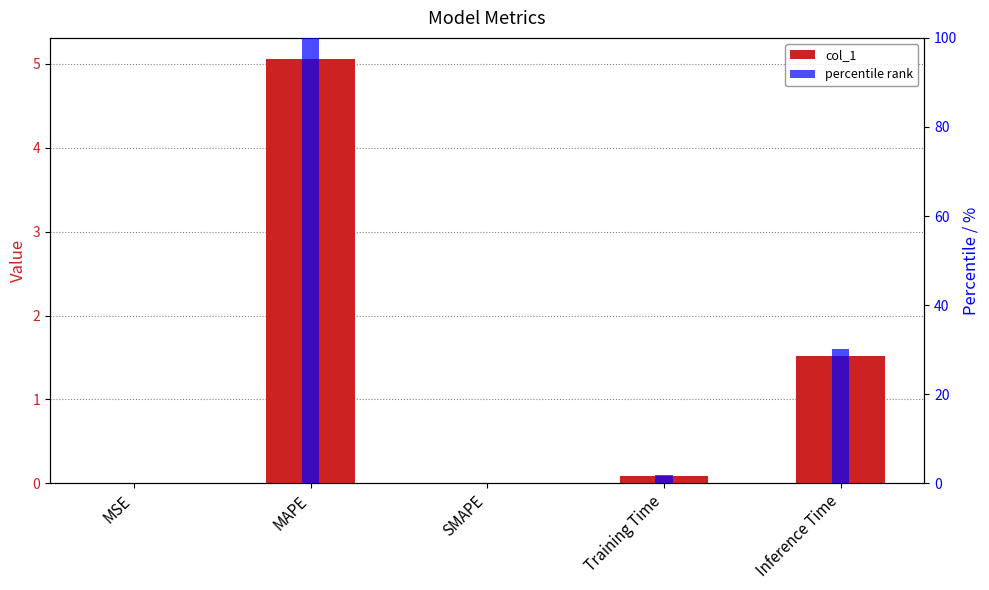

List the labels in order of percentile rank value, largest first.

MAPE, Inference Time, Training Time, MSE, SMAPE